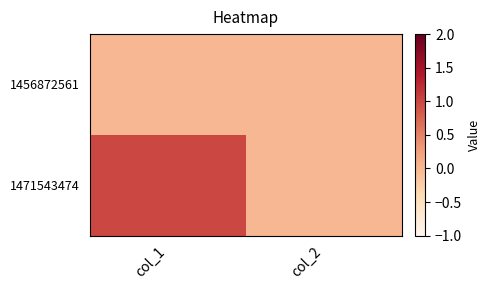

Reading right to left, what are all the values shown in this chart?

1456872561: col_2=0	col_1=0
1471543474: col_2=0	col_1=1